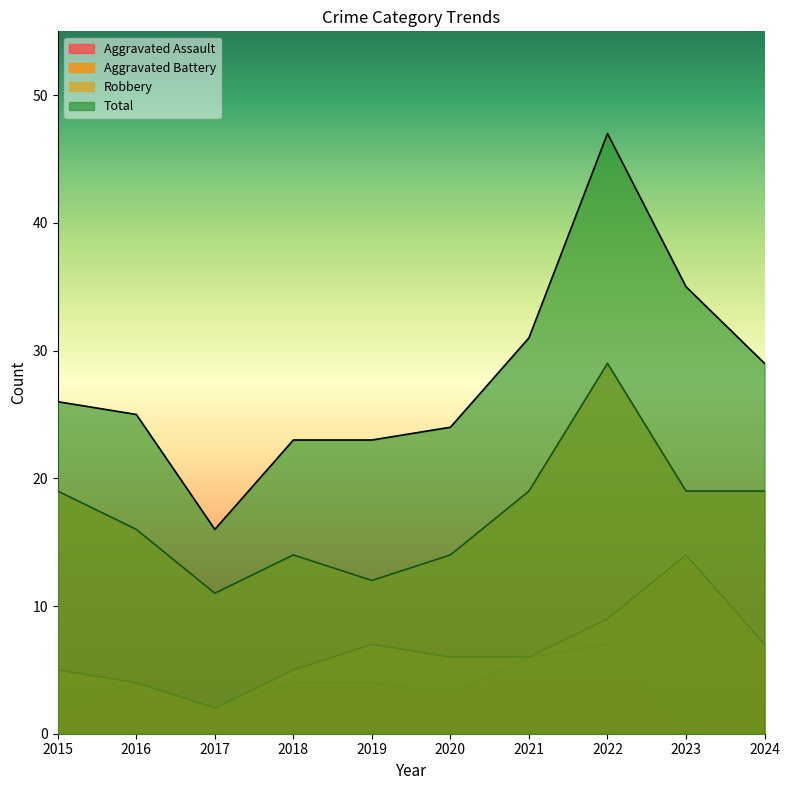

True or false: Aggravated Battery has more than 0 points higher than both neighbors.

True